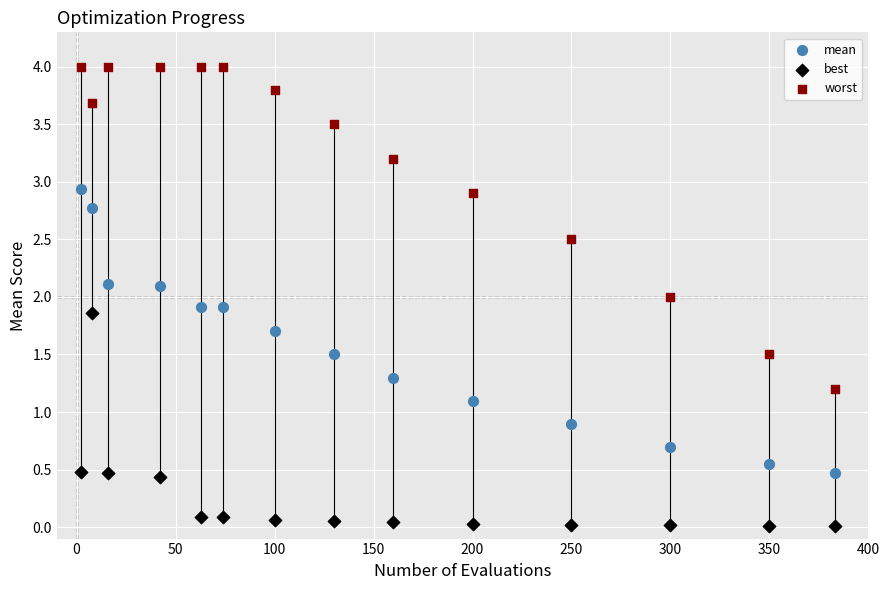

Across all data points, what is the range of X values (max minus min)?

381.0